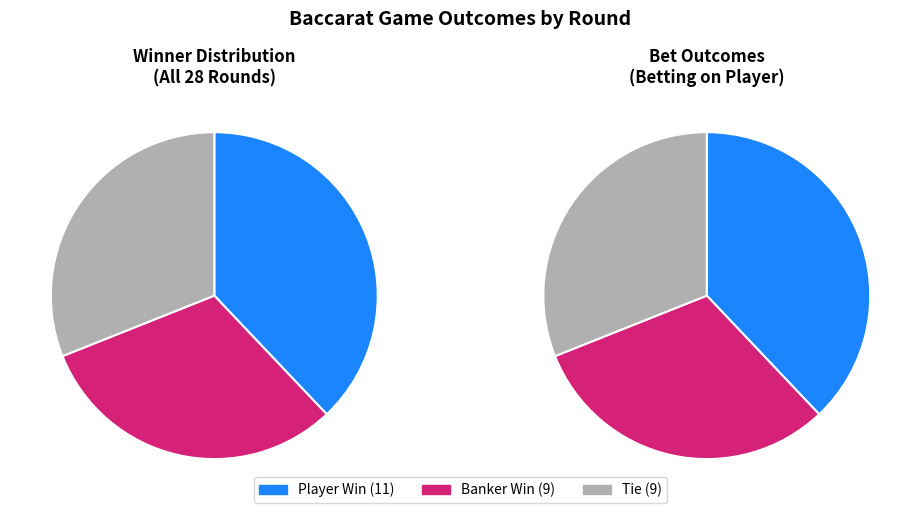

Does Bet 21 represent more than half of the total?

No